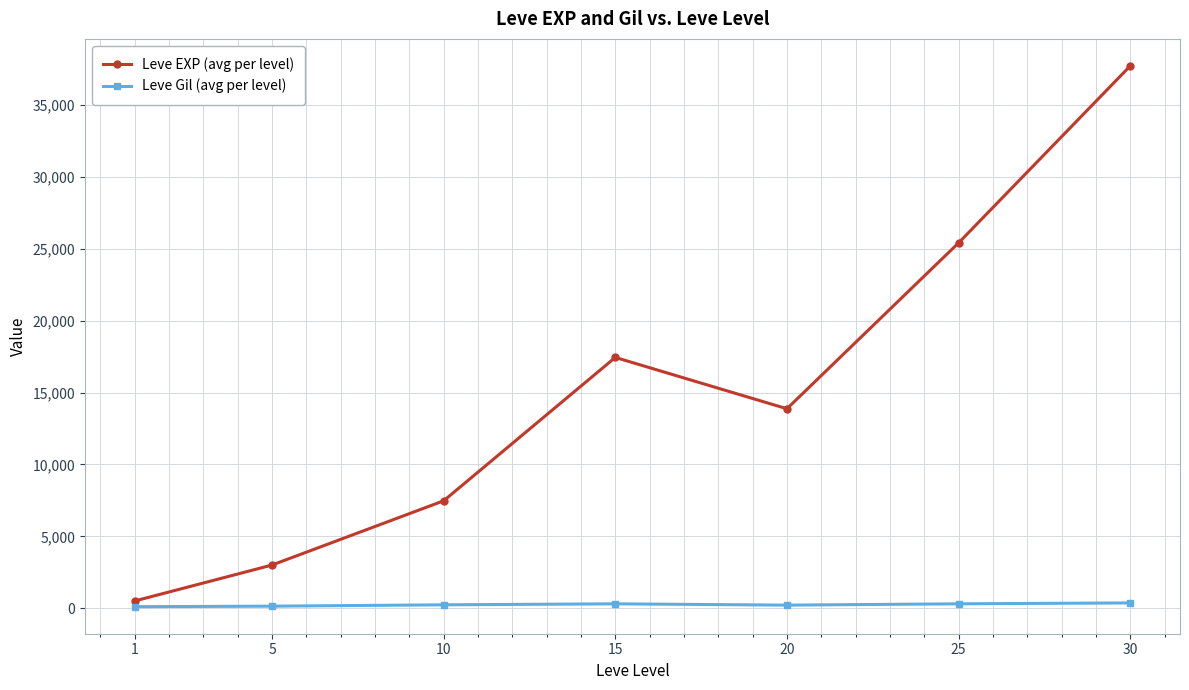

At which category is the sum across all series the highest?

30